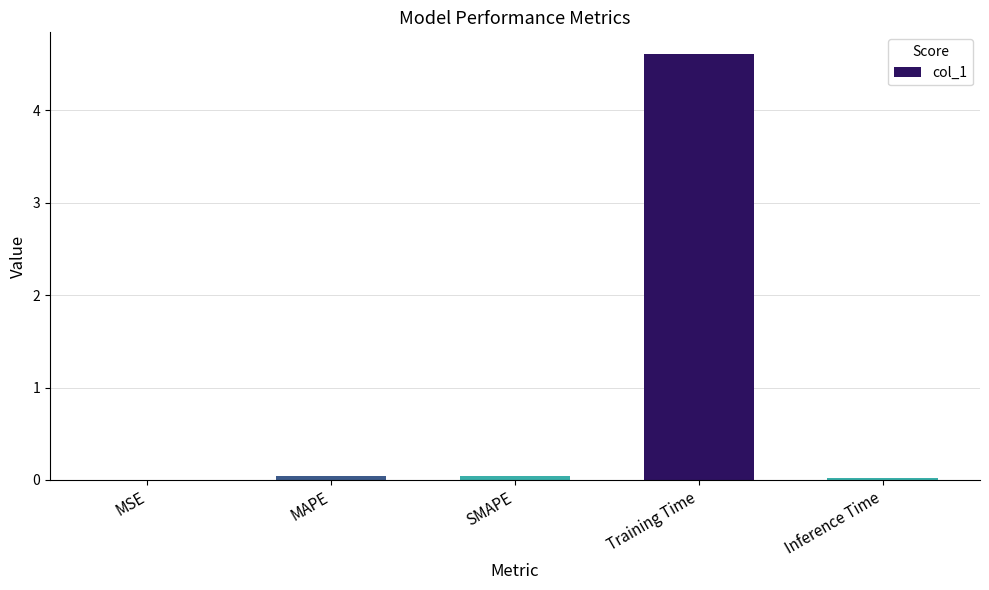

Is it true that the value at Inference Time is 0.0?

True